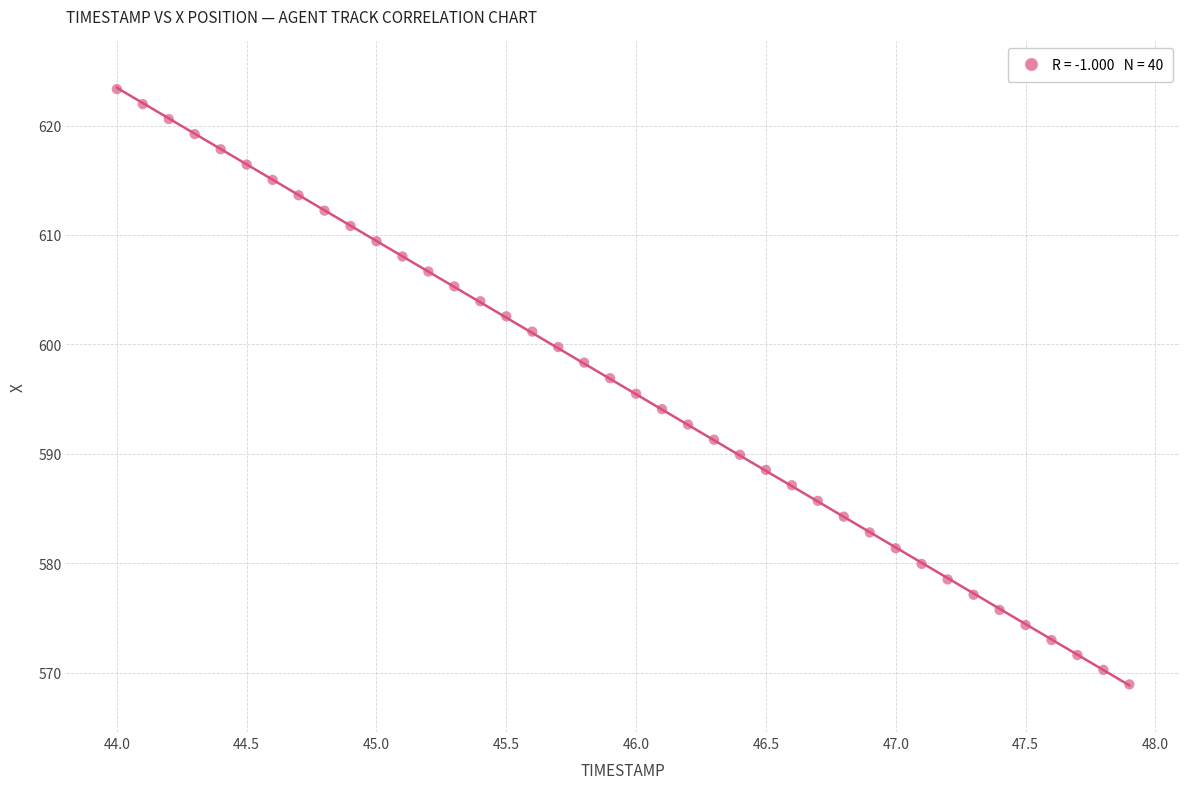

What is the range of X values (max minus min)?

3.9